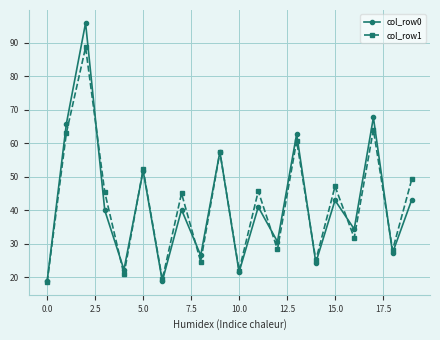

Is this an area chart (filled region under the line)?

No